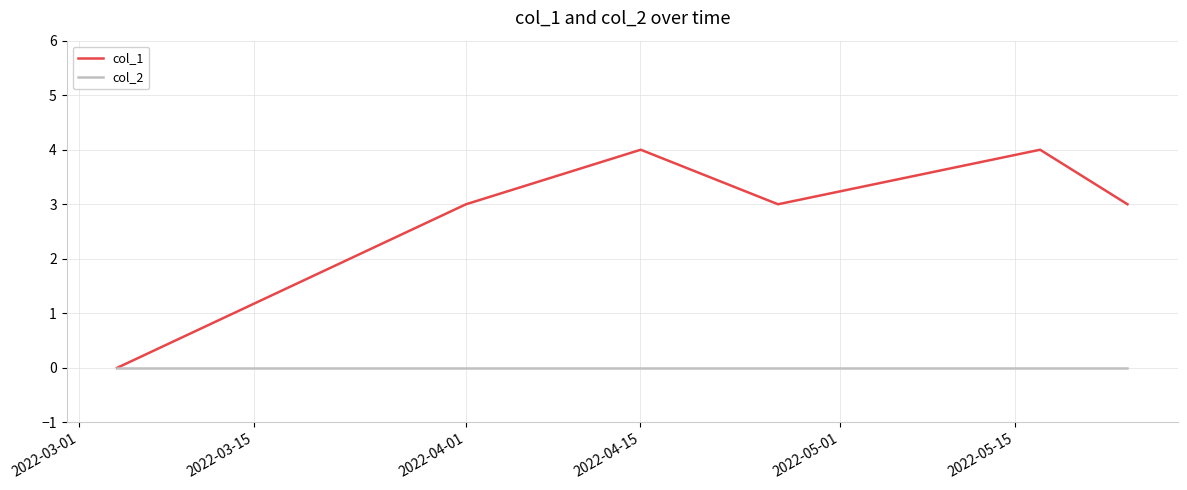

What is the maximum value for col_1?

4